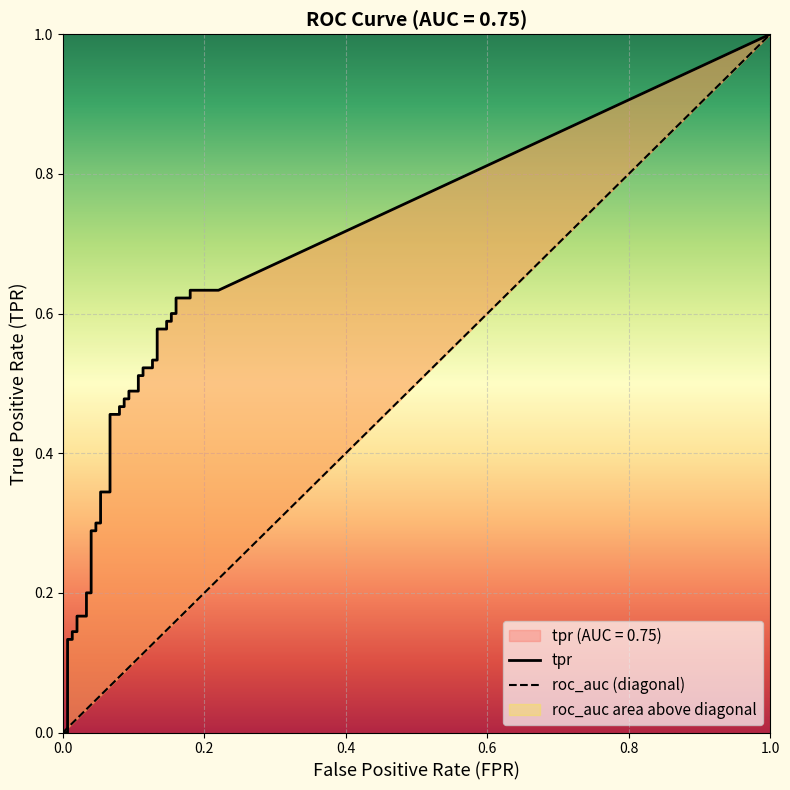

Is it true that tpr equals 0.3 at 14?

True